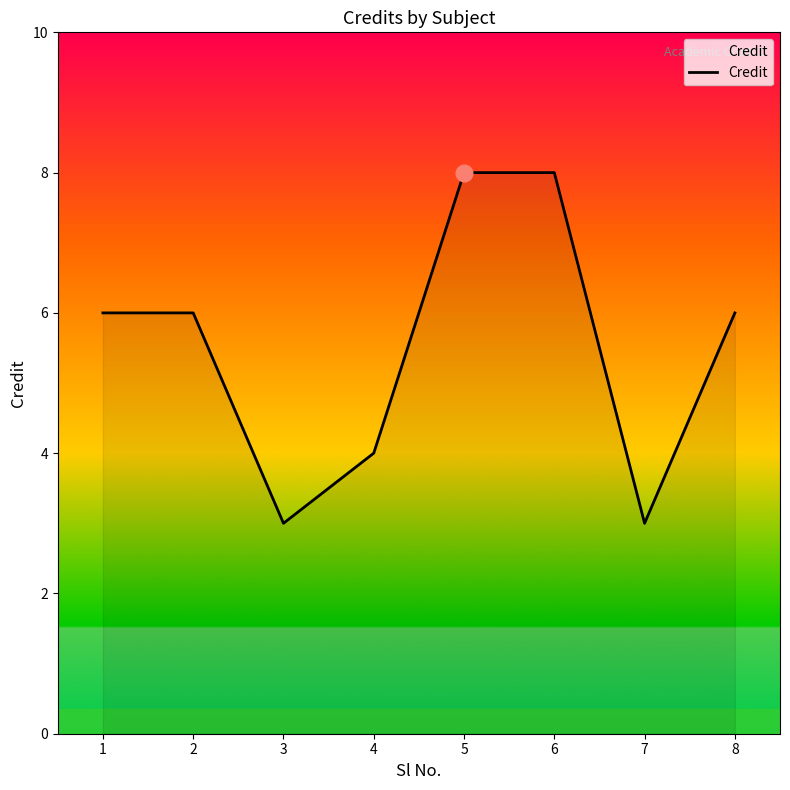

What is the difference between the maximum and second lowest values?

5